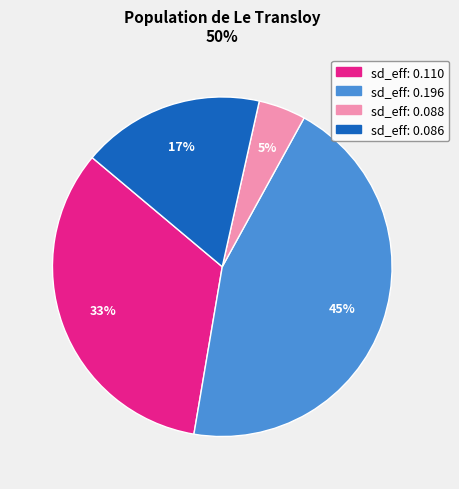

What percentage is the sd_eff: 0.086 slice, to the nearest percent?

17%